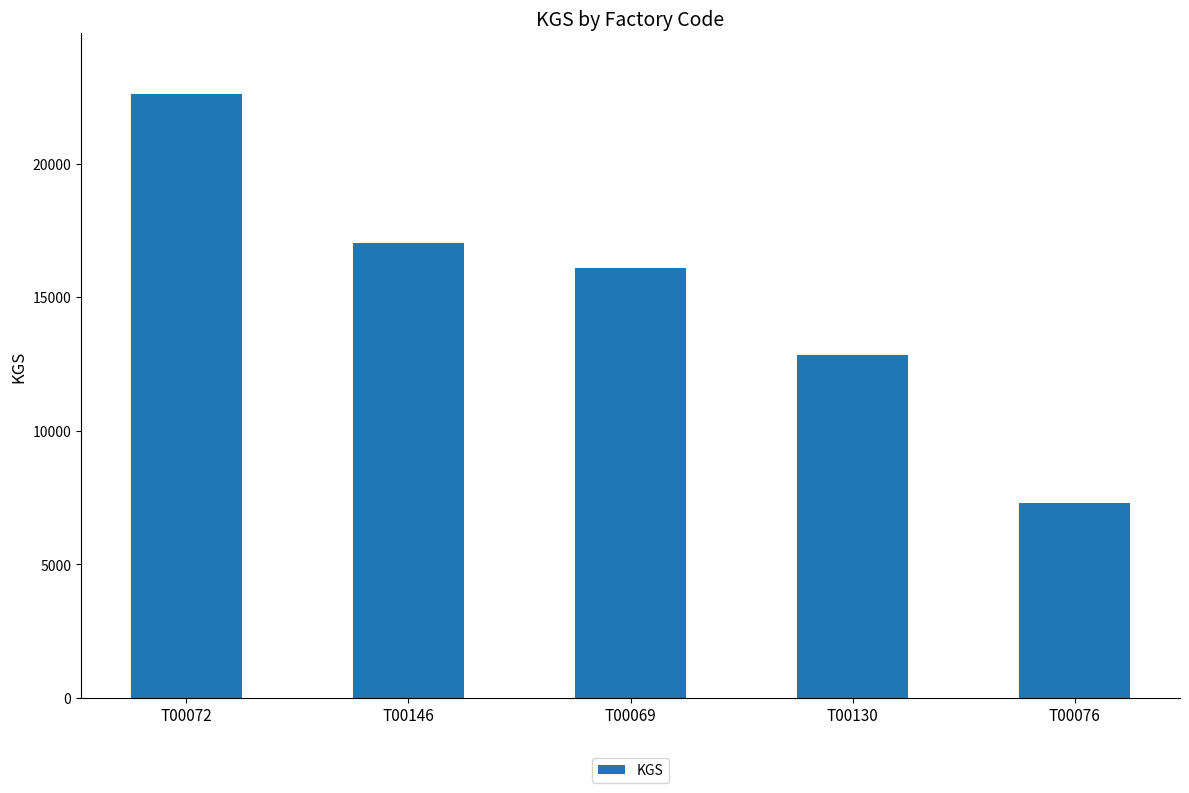

What position from the left is T00069?

3